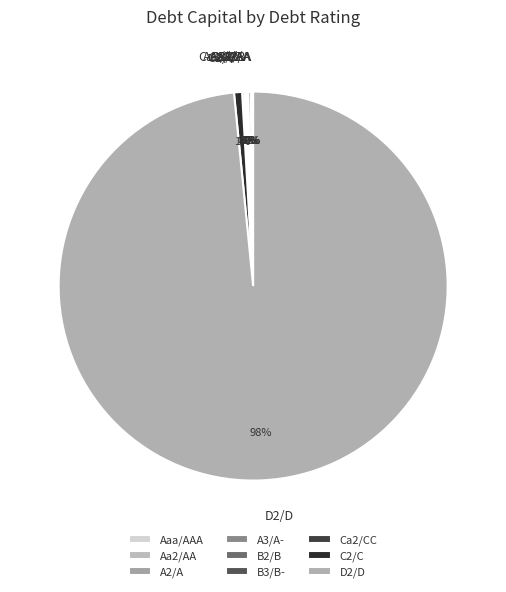

Is it true that D2/D is 98% of the pie?

True